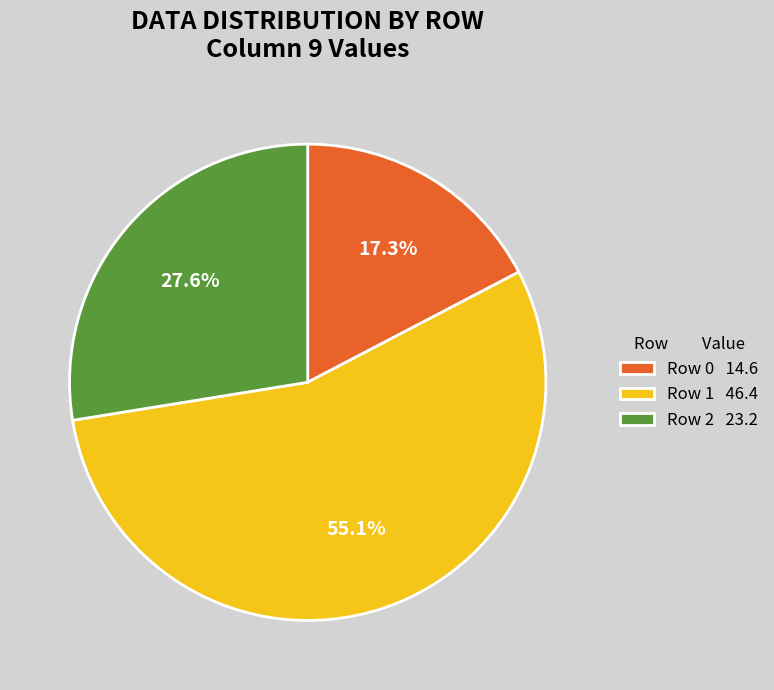

Is it true that Row 1 is 70% of the pie?

False